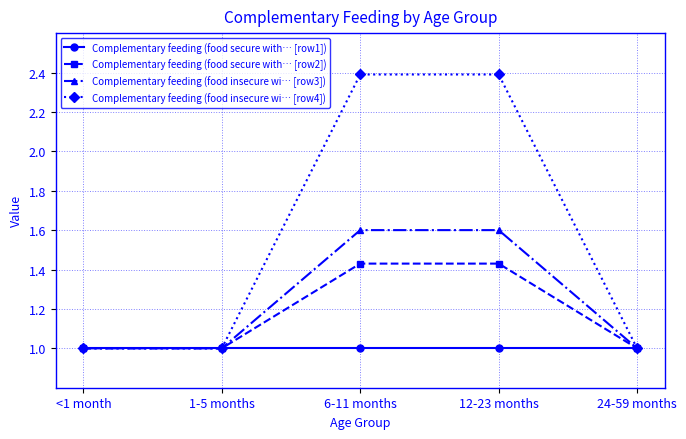

What is the label of the 1st point from the right?

24-59 months